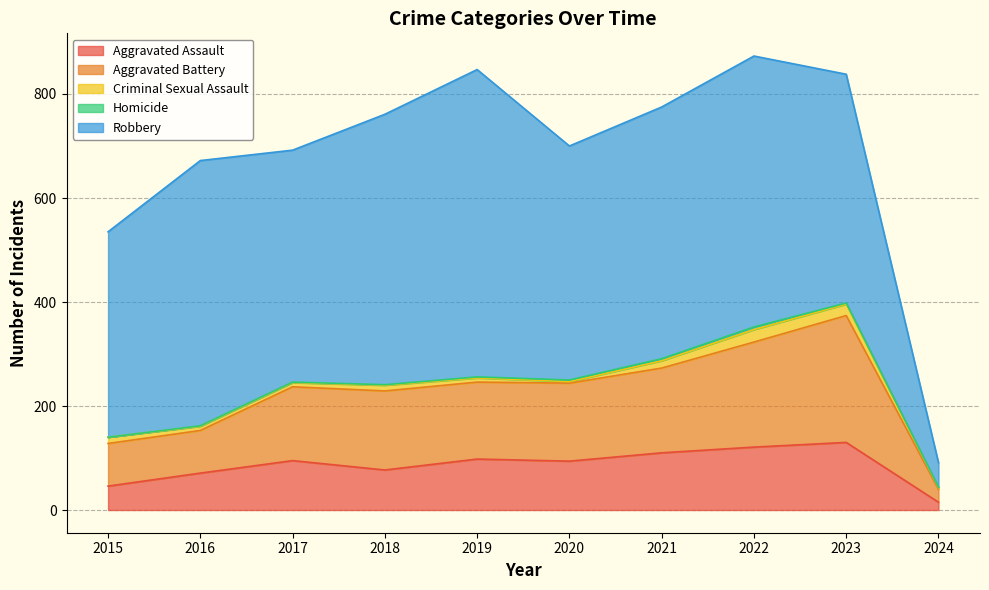

Read the Aggravated Battery value at 2023, to the nearest 5.

245